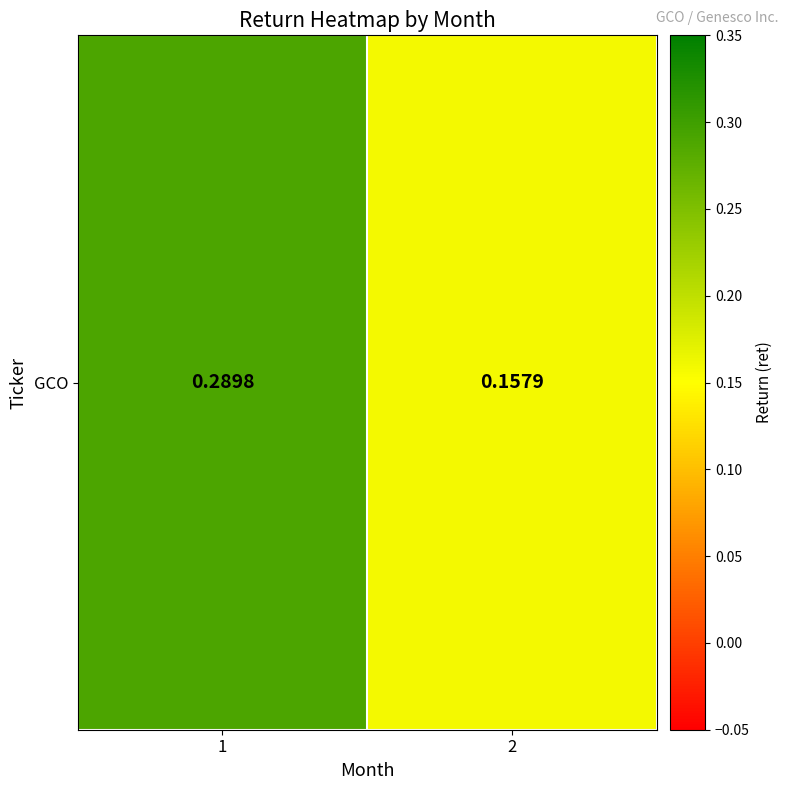

True or false: the data shows 0.5 at 1.

False